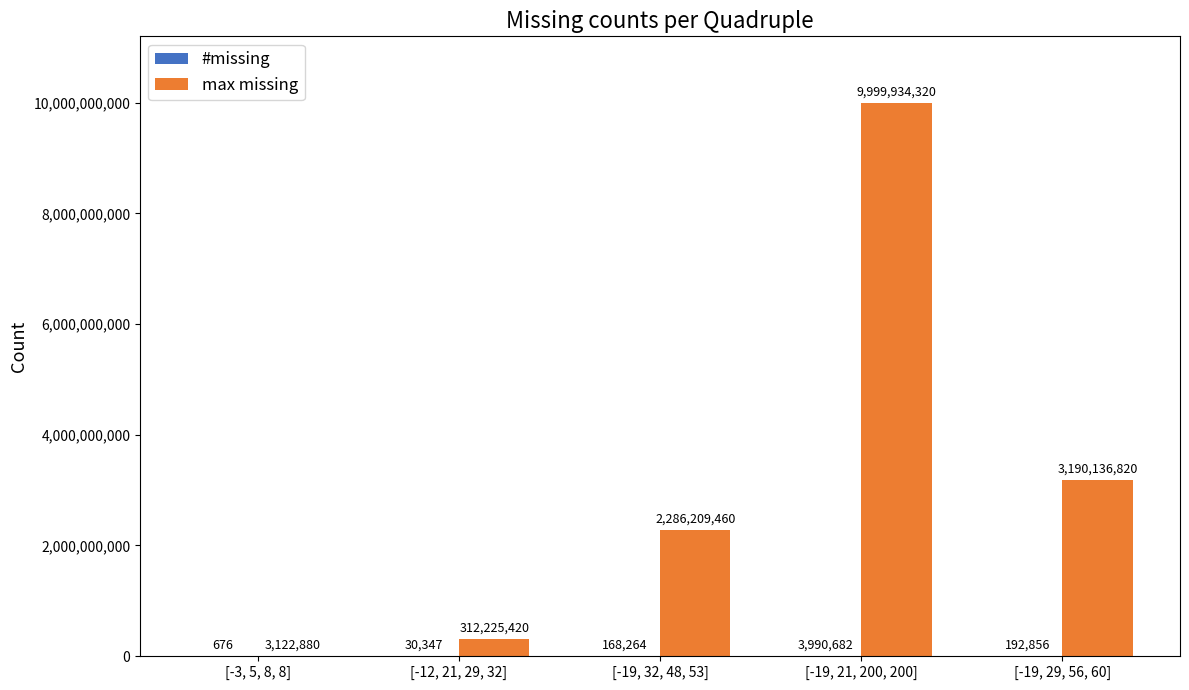

What is the sum of all max missing values?

15791628900